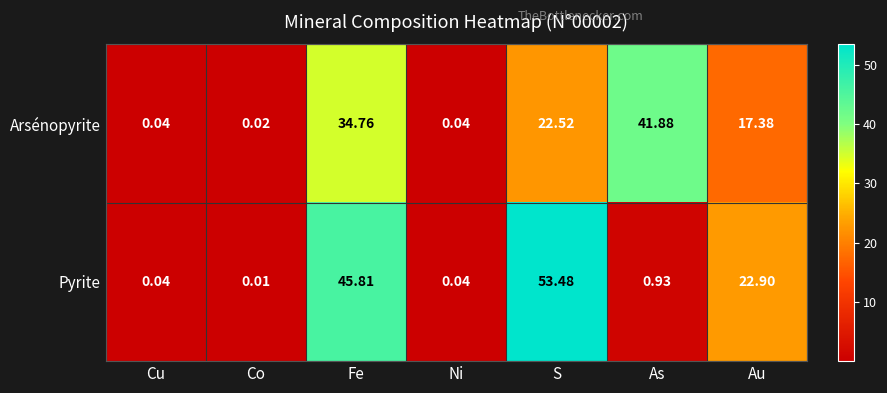

Between Ni and S, which series saw the biggest shift?

Pyrite